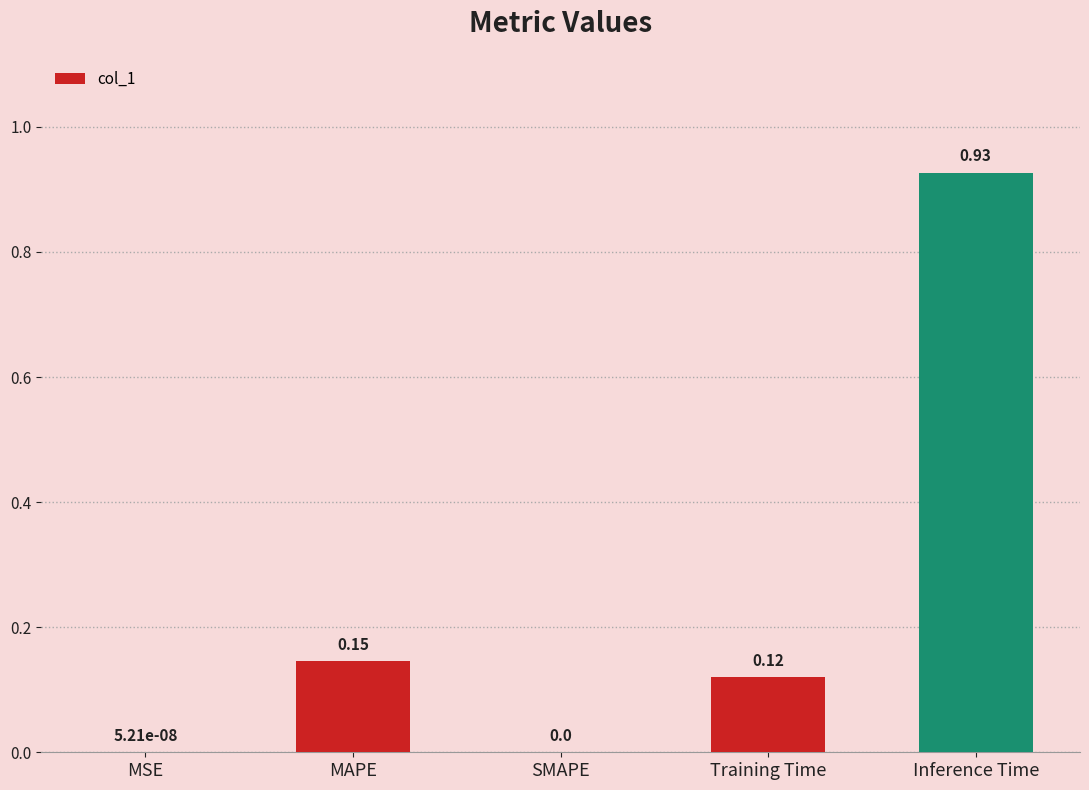

Between MSE and MAPE, which is larger?

MAPE